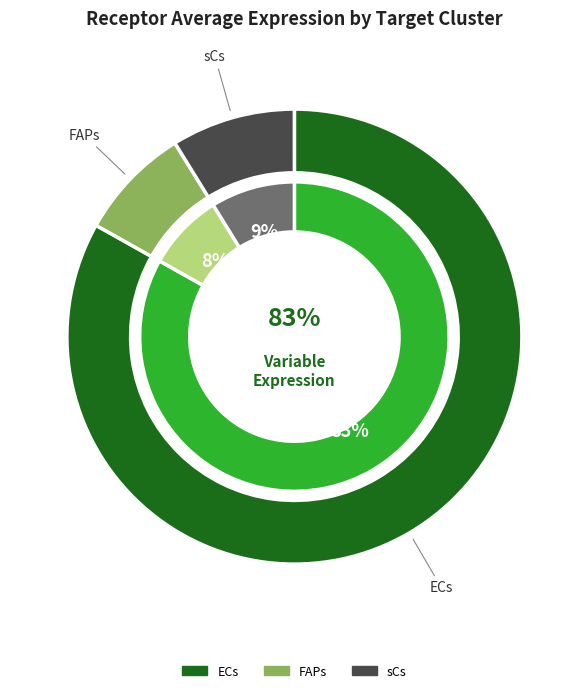

Does ECs represent more than half of the total?

Yes